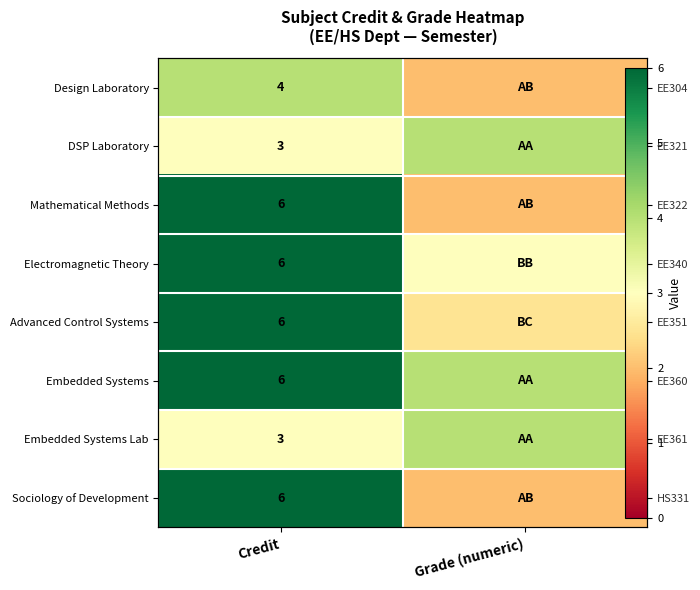

What value does the Embedded Systems Lab series have at Credit?

3.0